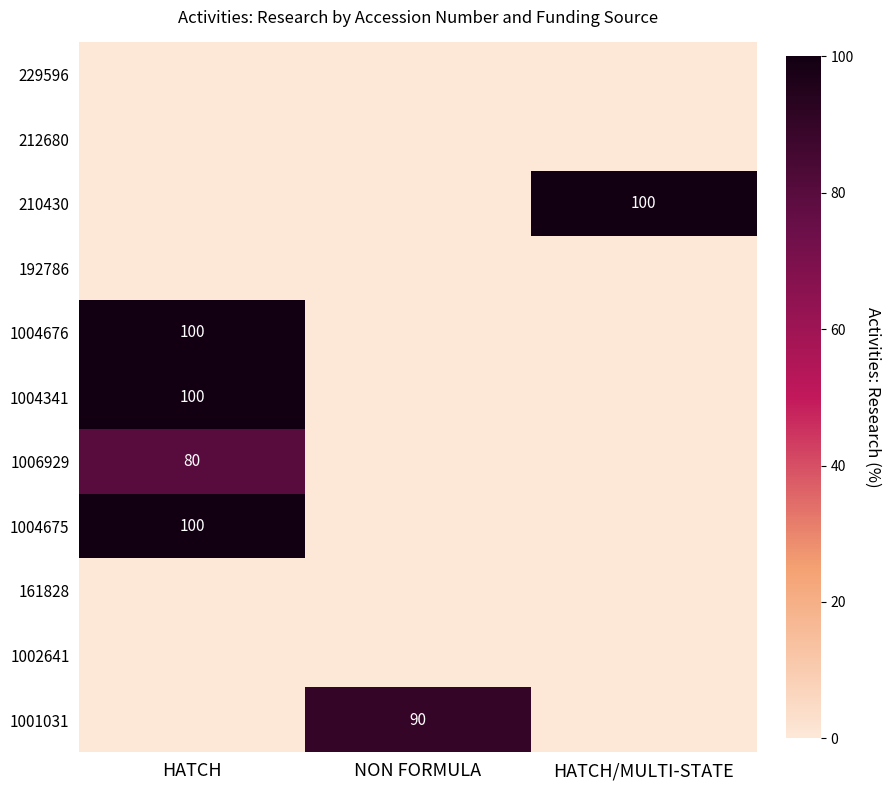

At which label does 192786 reach its minimum?

HATCH